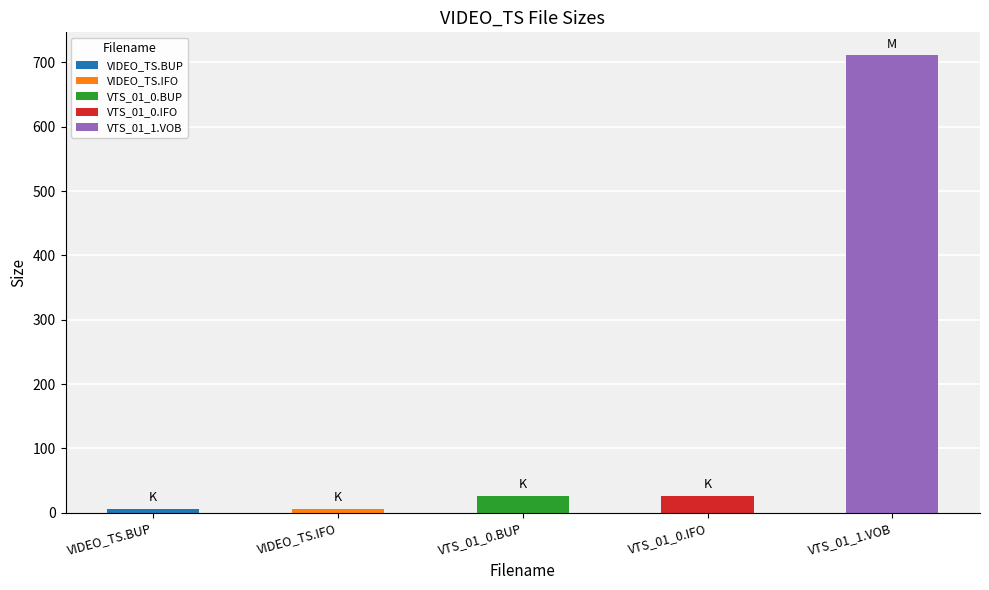

What is the maximum value shown in the chart?

711.2